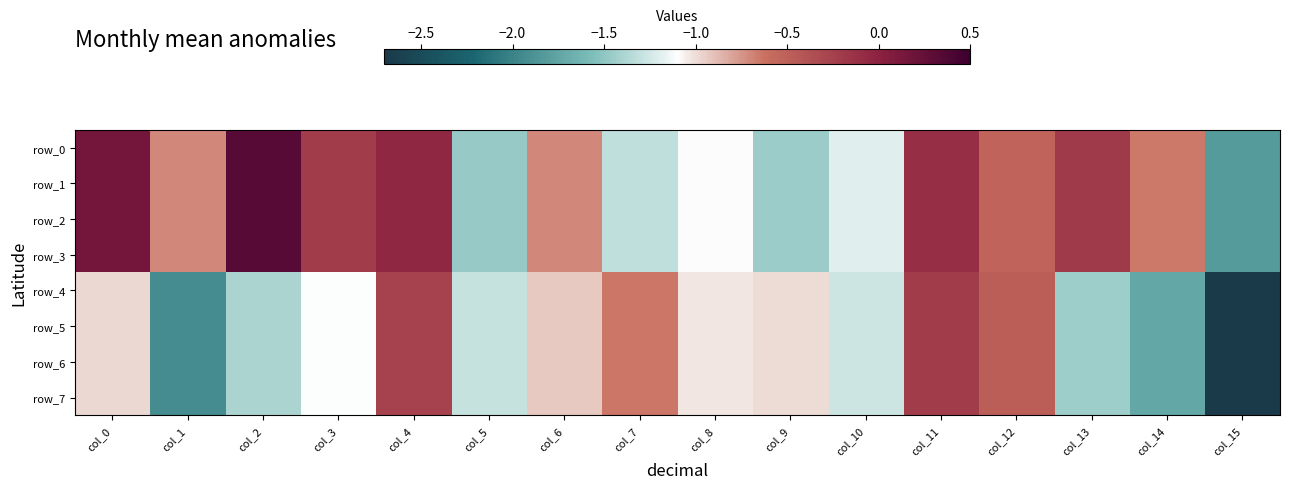

Reading right to left, transcribe all the data shown in this chart.

row_0: col_15=-1.8	col_14=-0.7	col_13=-0.2	col_12=-0.5	col_11=-0.1	col_10=-1.2	col_9=-1.5	col_8=-1.1	col_7=-1.3	col_6=-0.7	col_5=-1.5	col_4=-0.0	col_3=-0.2	col_2=0.3	col_1=-0.7	col_0=0.2
row_1: col_15=-1.8	col_14=-0.7	col_13=-0.2	col_12=-0.5	col_11=-0.1	col_10=-1.2	col_9=-1.5	col_8=-1.1	col_7=-1.3	col_6=-0.7	col_5=-1.5	col_4=-0.0	col_3=-0.2	col_2=0.3	col_1=-0.7	col_0=0.2
row_2: col_15=-1.8	col_14=-0.7	col_13=-0.2	col_12=-0.5	col_11=-0.1	col_10=-1.2	col_9=-1.5	col_8=-1.1	col_7=-1.3	col_6=-0.7	col_5=-1.5	col_4=-0.0	col_3=-0.2	col_2=0.3	col_1=-0.7	col_0=0.2
row_3: col_15=-1.8	col_14=-0.7	col_13=-0.2	col_12=-0.5	col_11=-0.1	col_10=-1.2	col_9=-1.5	col_8=-1.1	col_7=-1.3	col_6=-0.7	col_5=-1.5	col_4=-0.0	col_3=-0.2	col_2=0.3	col_1=-0.7	col_0=0.2
row_4: col_15=-2.7	col_14=-1.7	col_13=-1.4	col_12=-0.5	col_11=-0.2	col_10=-1.3	col_9=-1.0	col_8=-1.0	col_7=-0.6	col_6=-0.9	col_5=-1.3	col_4=-0.3	col_3=-1.1	col_2=-1.4	col_1=-1.9	col_0=-1.0
row_5: col_15=-2.7	col_14=-1.7	col_13=-1.4	col_12=-0.5	col_11=-0.2	col_10=-1.3	col_9=-1.0	col_8=-1.0	col_7=-0.6	col_6=-0.9	col_5=-1.3	col_4=-0.3	col_3=-1.1	col_2=-1.4	col_1=-1.9	col_0=-1.0
row_6: col_15=-2.7	col_14=-1.7	col_13=-1.4	col_12=-0.5	col_11=-0.2	col_10=-1.3	col_9=-1.0	col_8=-1.0	col_7=-0.6	col_6=-0.9	col_5=-1.3	col_4=-0.3	col_3=-1.1	col_2=-1.4	col_1=-1.9	col_0=-1.0
row_7: col_15=-2.7	col_14=-1.7	col_13=-1.4	col_12=-0.5	col_11=-0.2	col_10=-1.3	col_9=-1.0	col_8=-1.0	col_7=-0.6	col_6=-0.9	col_5=-1.3	col_4=-0.3	col_3=-1.1	col_2=-1.4	col_1=-1.9	col_0=-1.0